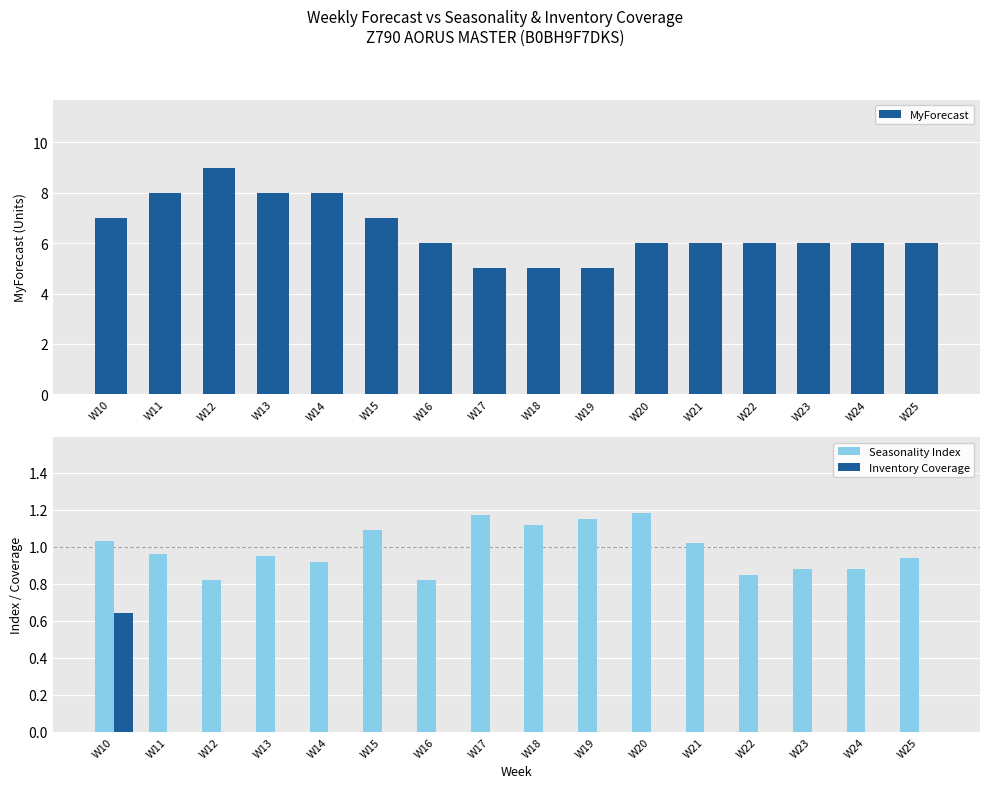

The MyForecast series shows 5.3 at W14. True or false?

False